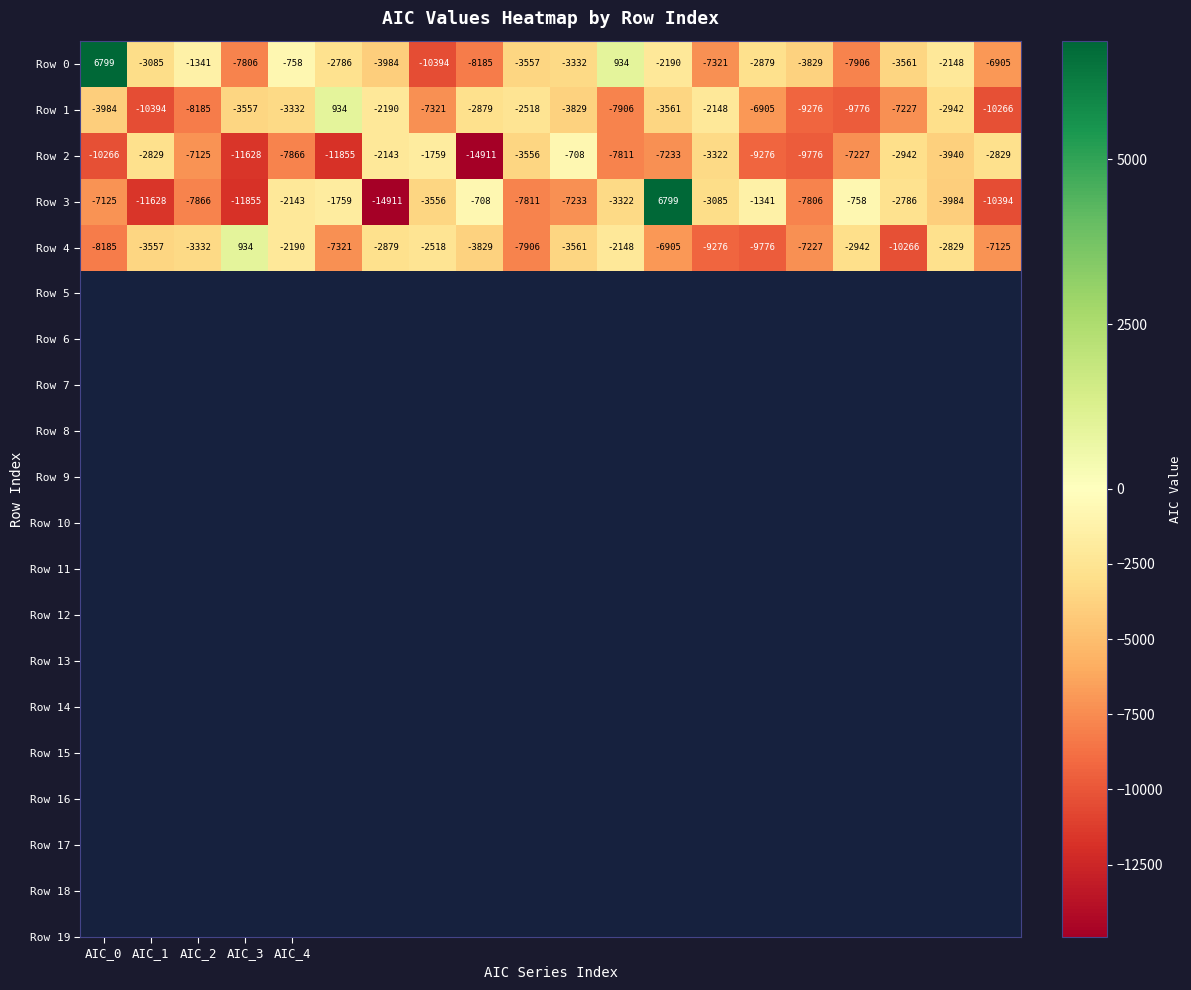

What is the difference between the maximum and minimum values in the Row 3 series?

21710